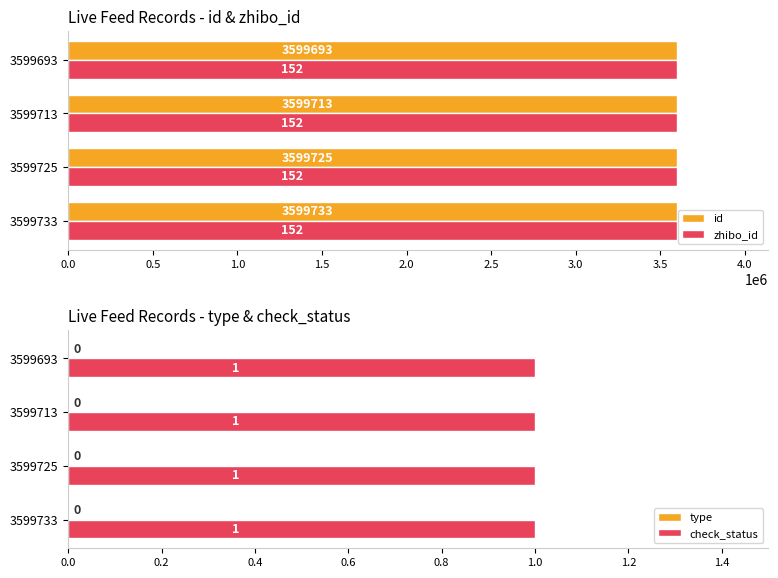

What value does the id series have at 3599733, to the nearest 5?

3599735